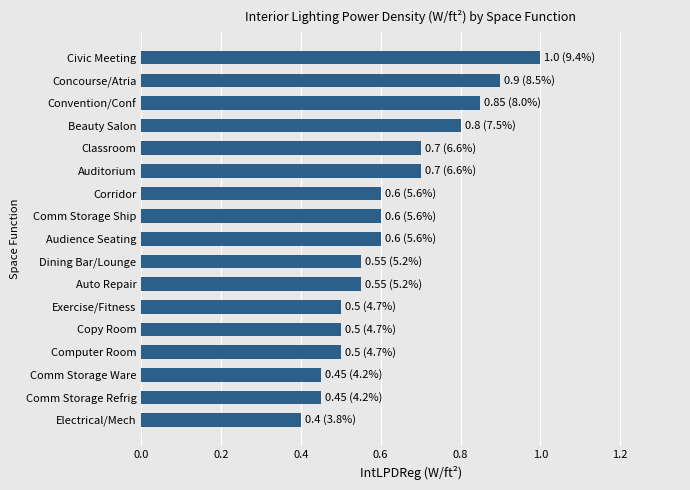

Which has a higher value, Computer Room or Auditorium?

Auditorium